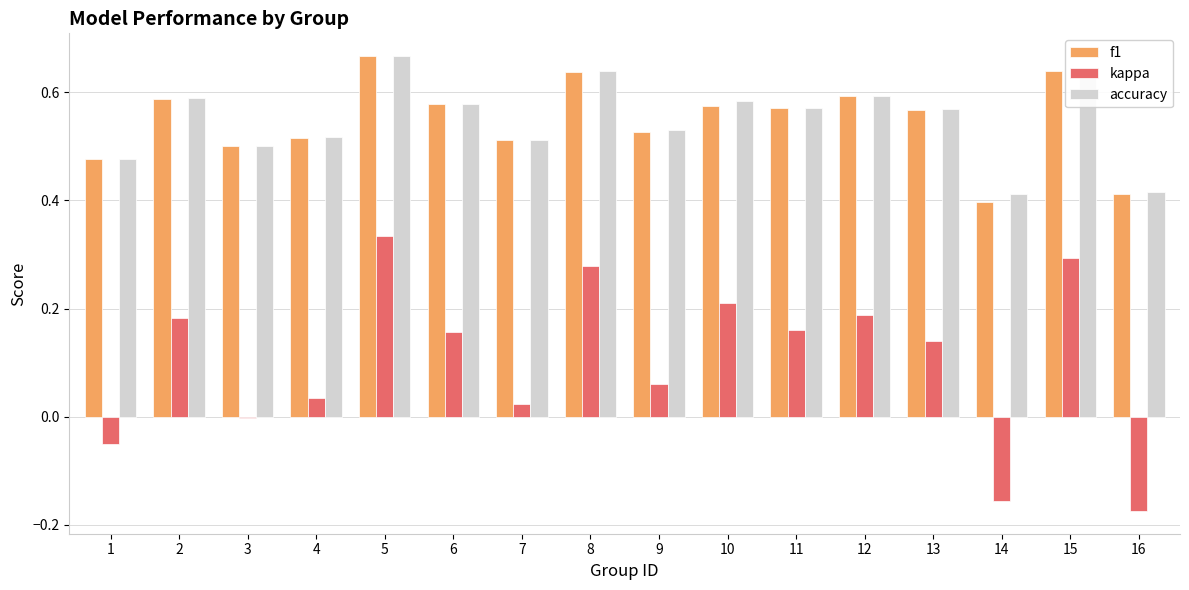

Is it true that accuracy equals 0.4 at 12?

False